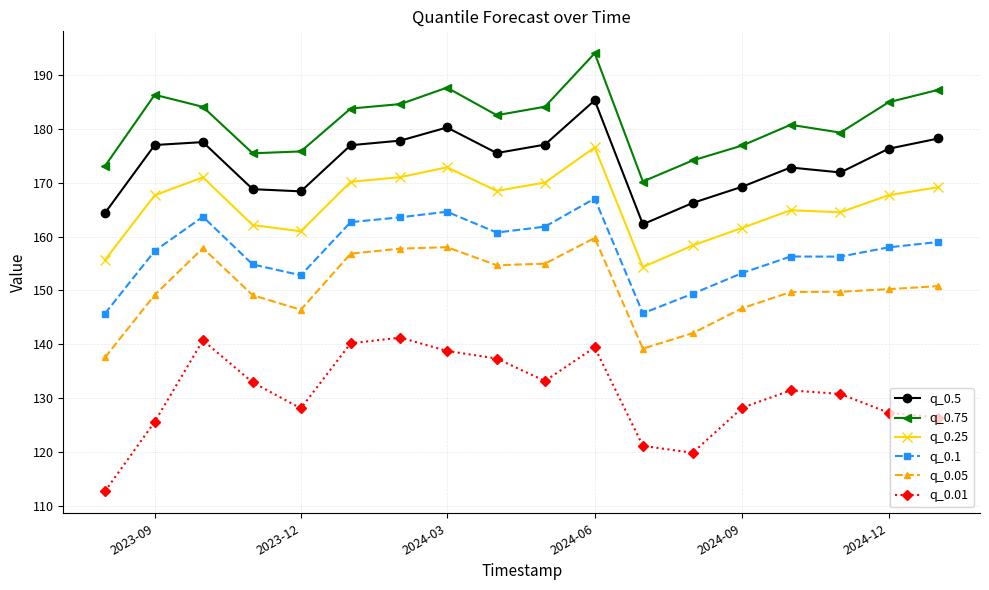

Which series has the largest total across all categories?

q_0.75